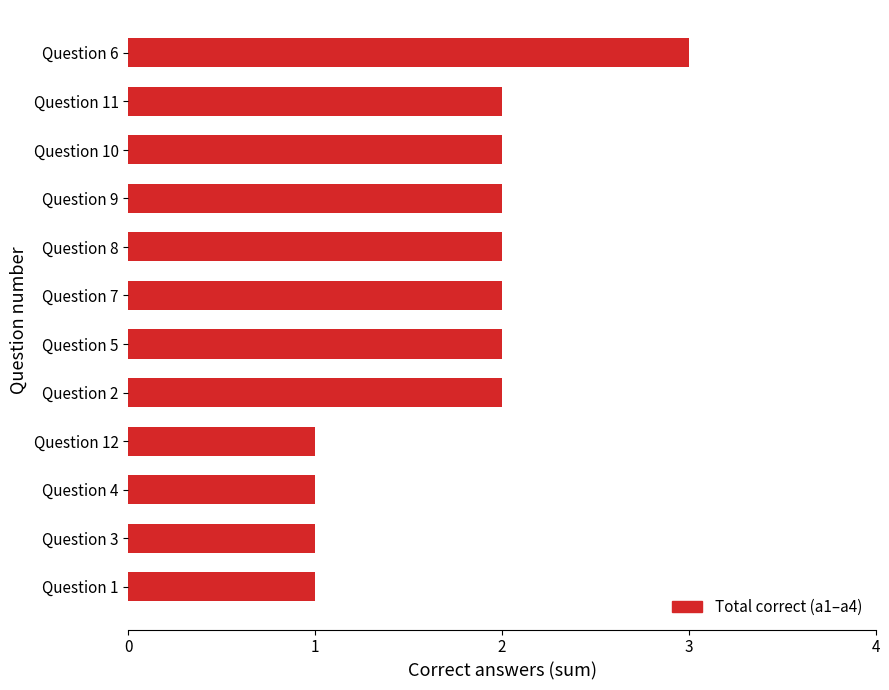

Is it true that the value at Question 6 is 3?

True